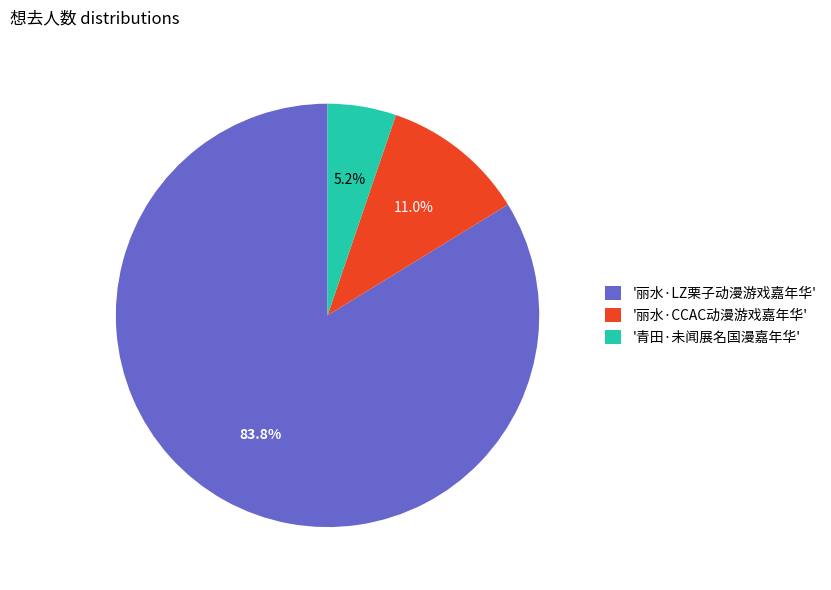

How many segments does this pie chart have?

3